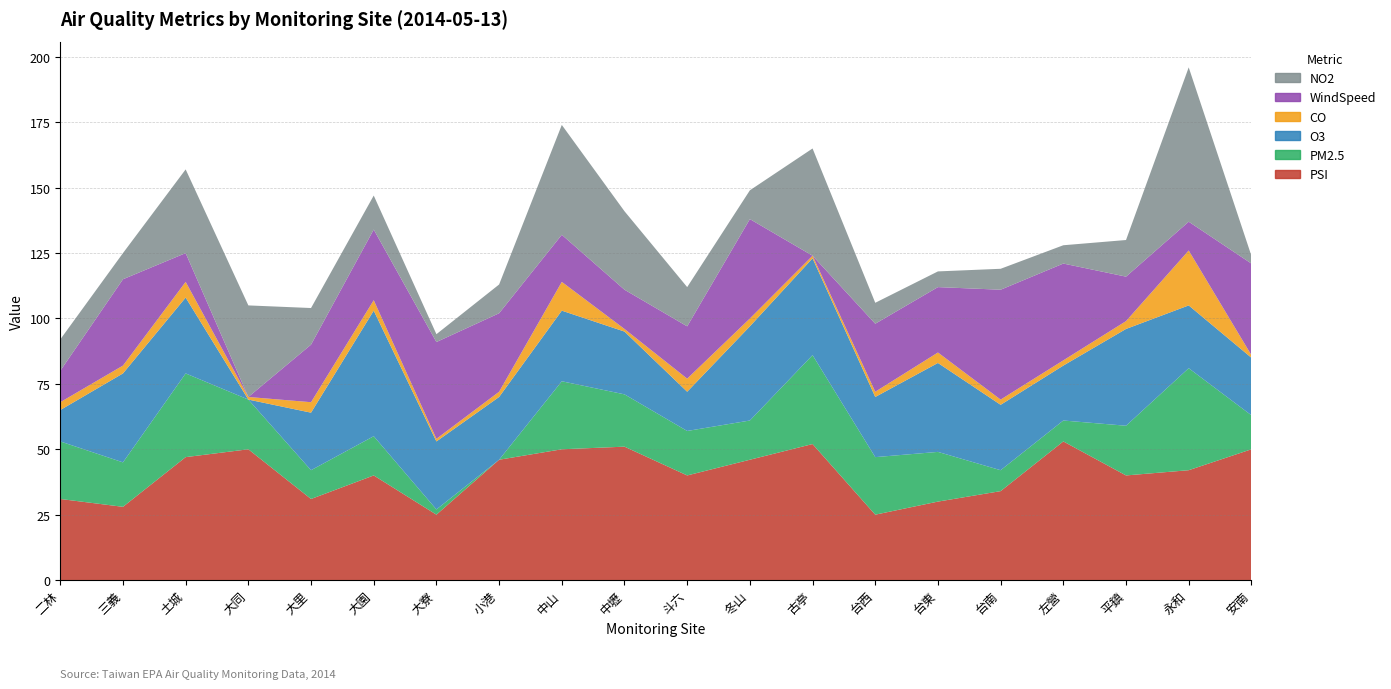

Reading right to left, extract all data points from this chart.

PSI: 50	42	40	53	34	30	25	52	46	40	51	50	46	25	40	31	50	47	28	31
PM2.5: 13	39	19	8	8	19	22	34	15	17	20	26	0	2	15	11	19	32	17	22
O3: 22	24	37	21	25	34	23	37	36	15	24	27	24	26	48	22	0	29	34	12
CO: 1	21	3	2	2	4	2	1	3	5	1	11	2	1	4	4	1	6	3	3
WindSpeed: 35	11	17	37	42	25	26	0	38	20	15	18	30	37	27	22	0	11	33	12
NO2: 3	59	14	7	8	6	8	41	11	15	30	42	11	3	13	14	35	32	10	12